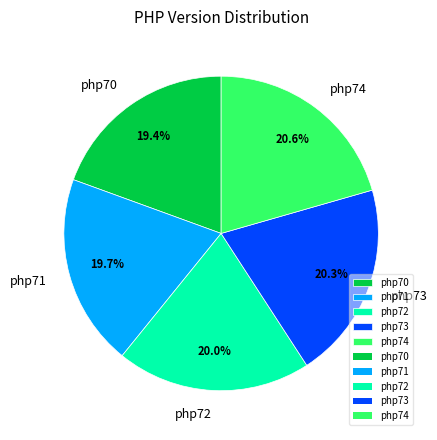

Does any single category account for the majority?

No